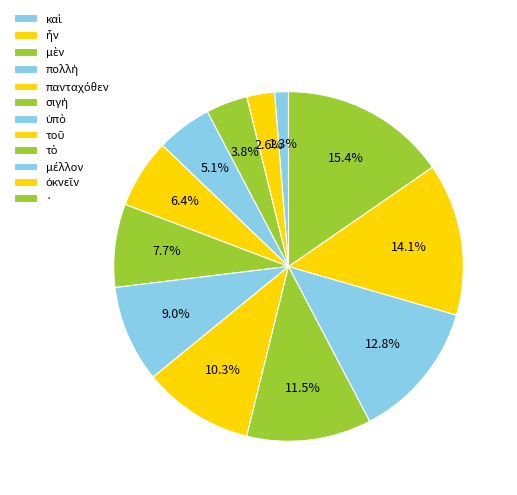

How many segments does this pie chart have?

12